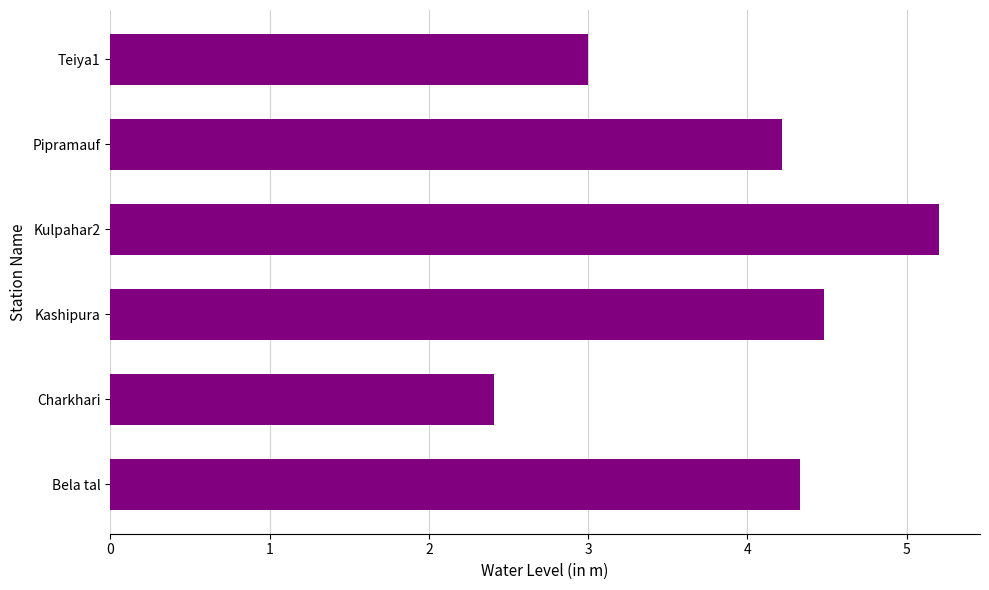

How many bars are there in total?

6